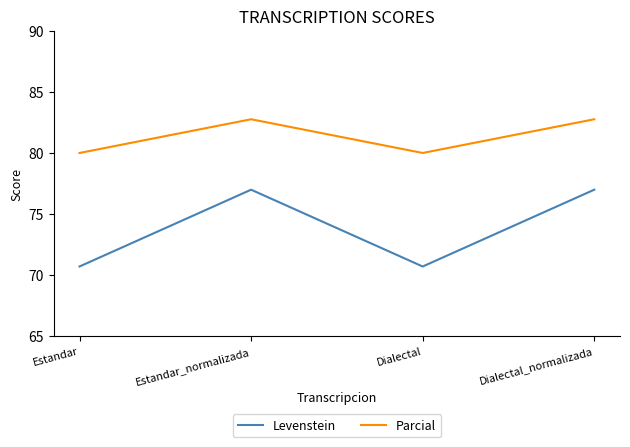

Reading left to right, list all the values displayed in this chart.

Levenstein: 70.7	77.0	70.7	77.0
Parcial: 80.0	82.8	80.0	82.8